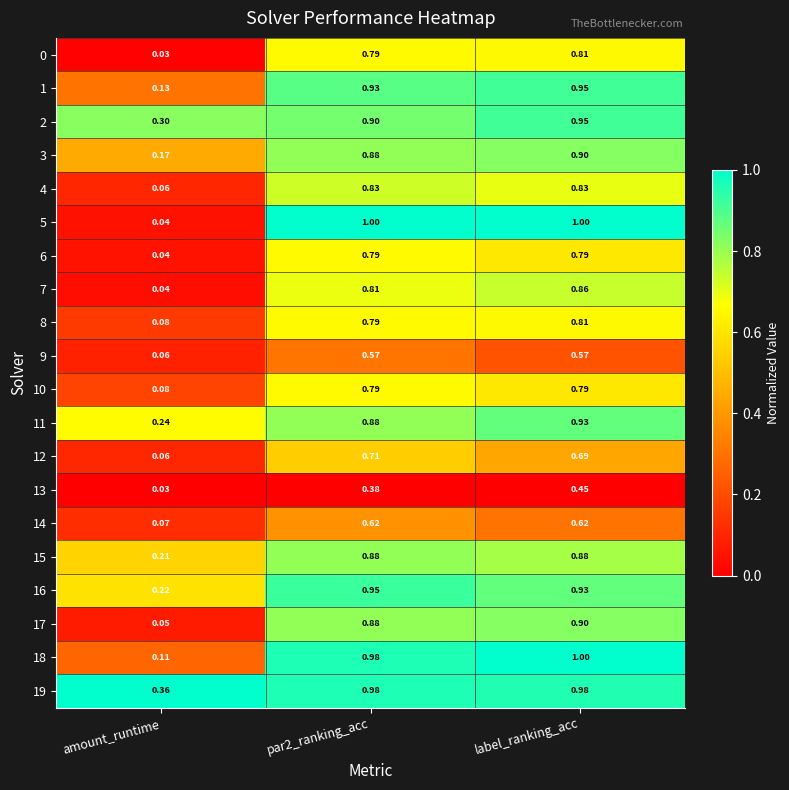

At which label does 10 reach its minimum?

amount_runtime